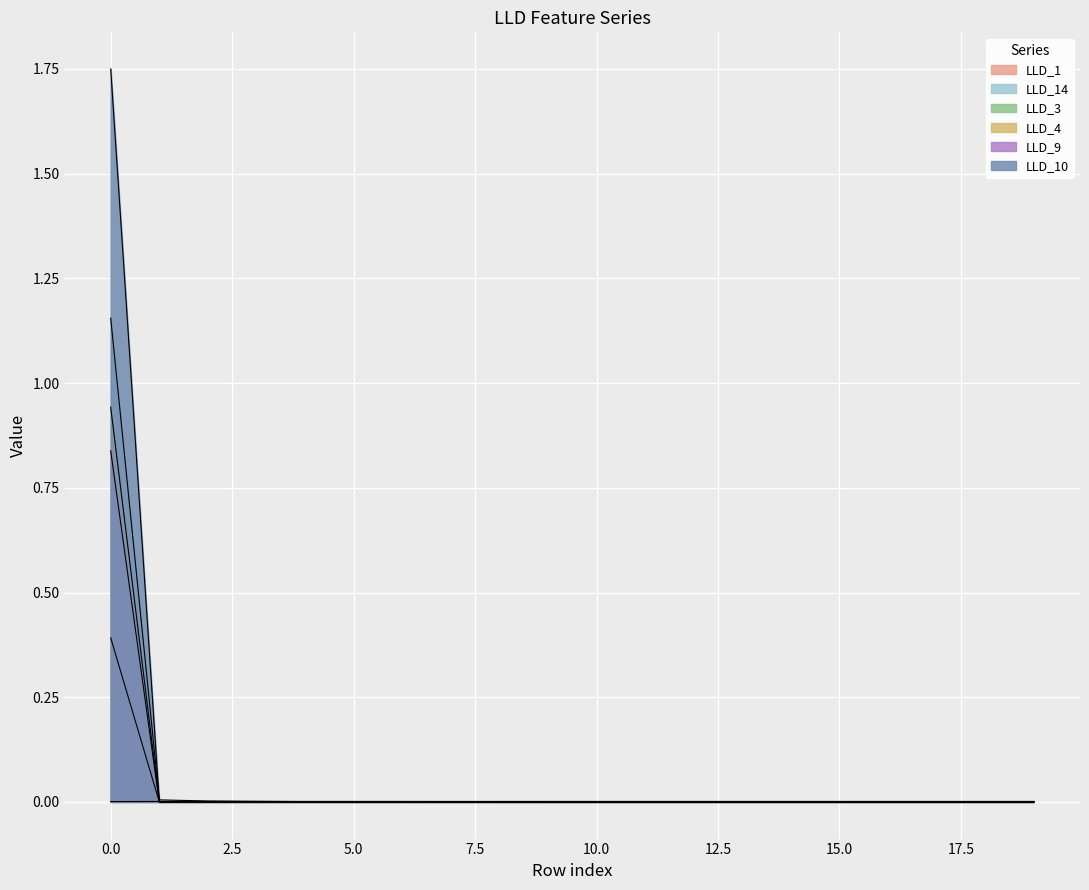

Which has a higher value, 18 or 9?

18